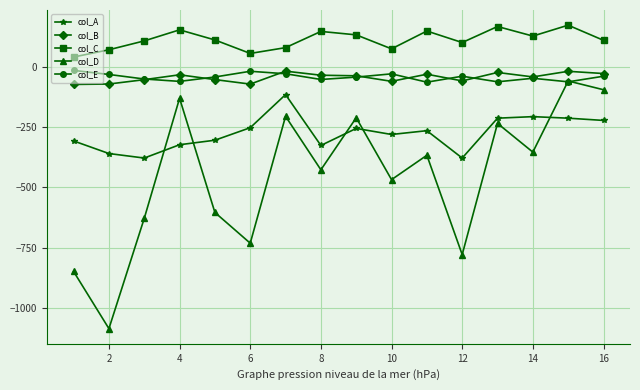

Which series has the largest range (max minus min)?

col_D